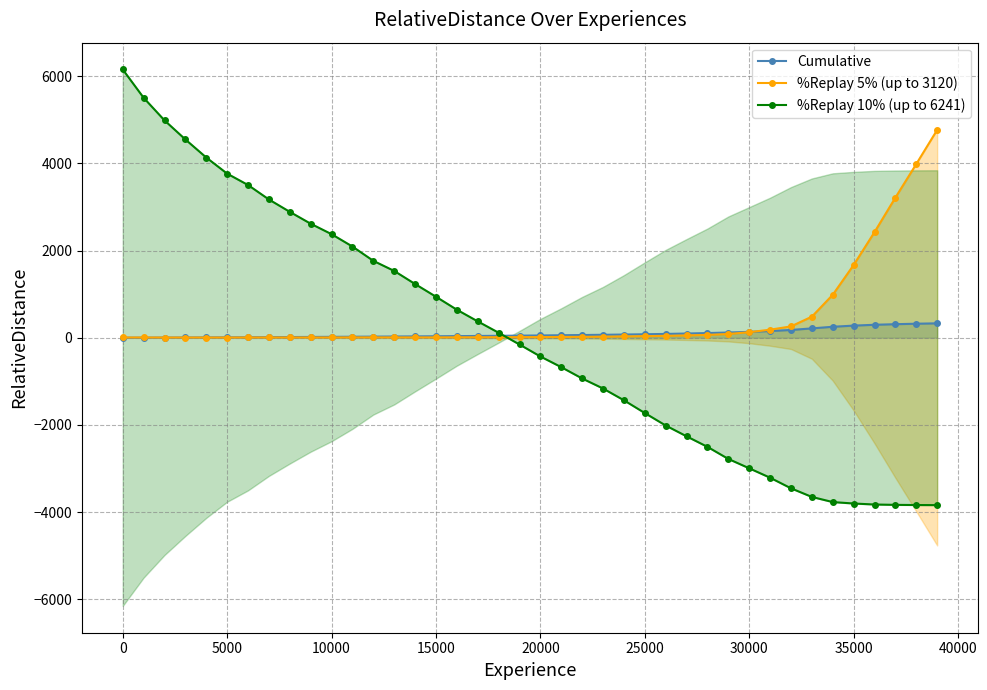

What is the difference between the maximum and minimum values in the Cumulative series?

329.6